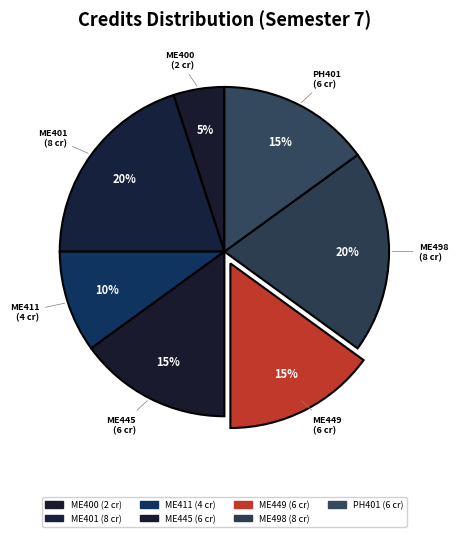

Rank the categories by value from lowest to highest.

ME400, ME411, ME445, ME449, PH401, ME401, ME498